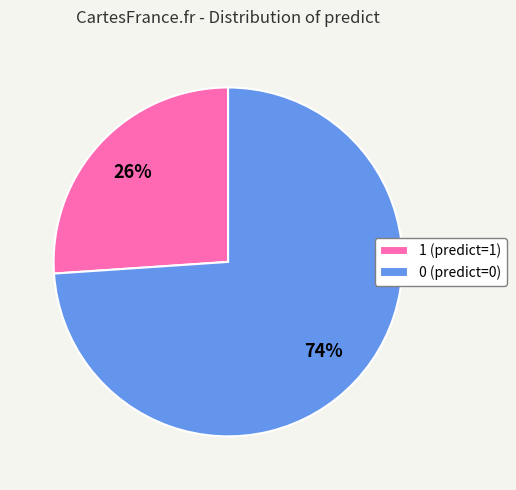

What percentage is the 0 slice, to the nearest percent?

74%